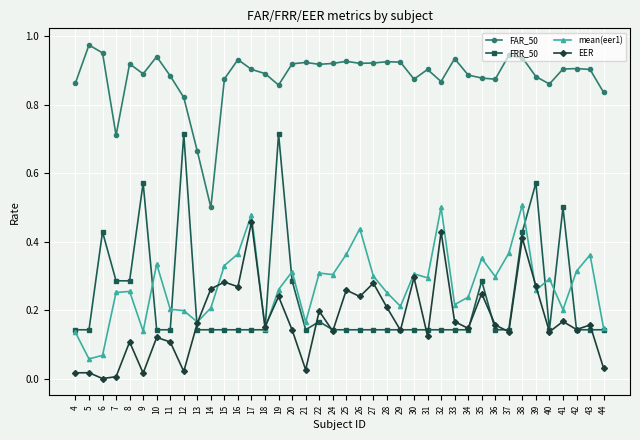

What is the total value across all series at 11?

1.3